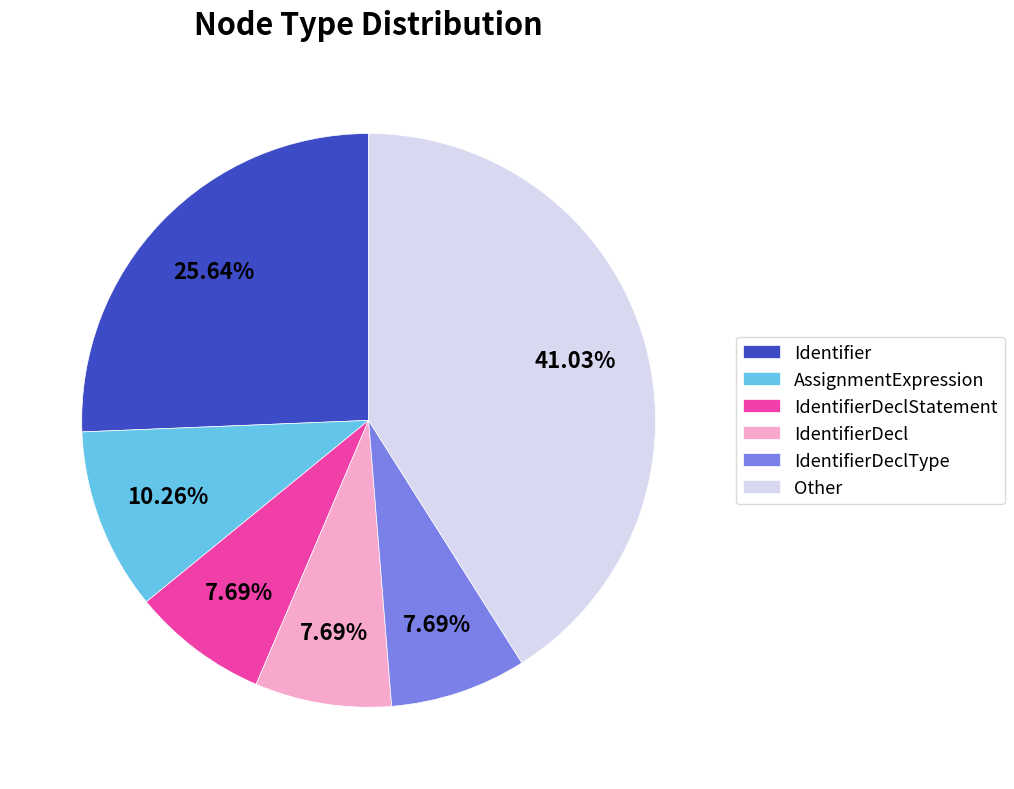

Combined, do Identifier and AssignmentExpression account for over 50%?

No